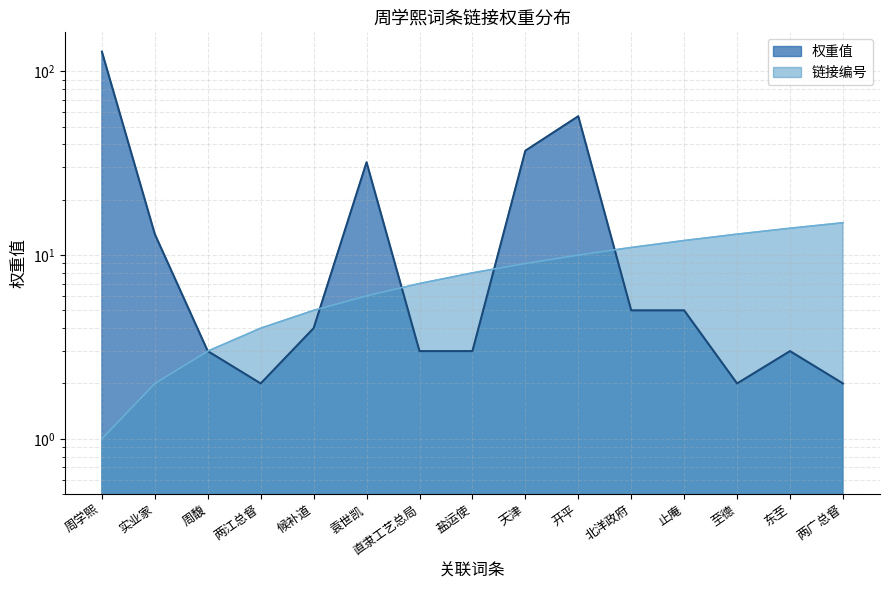

At how many categories does at least one series exceed 80?

1